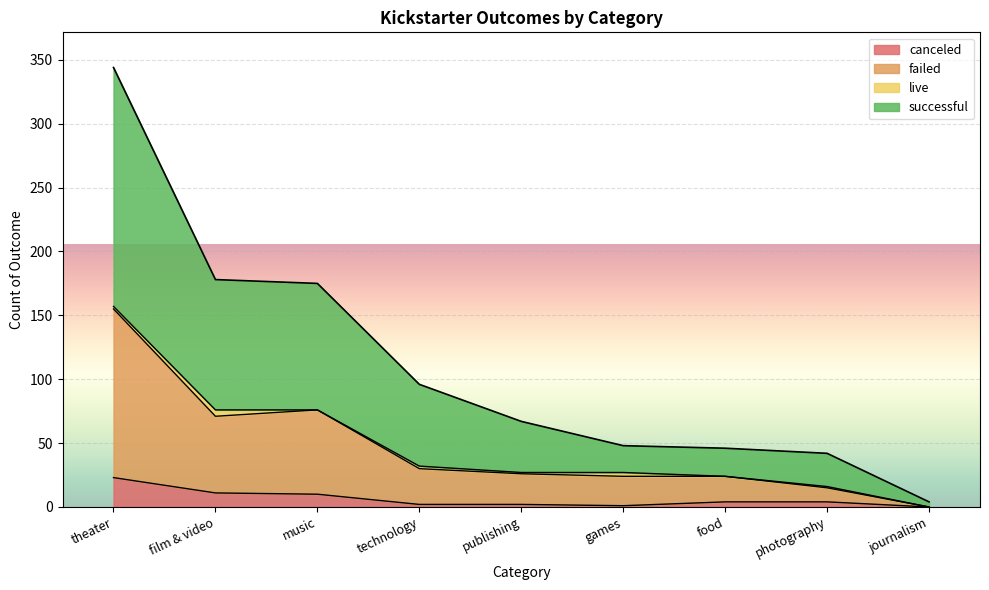

Is it true that canceled equals 23 at theater?

True